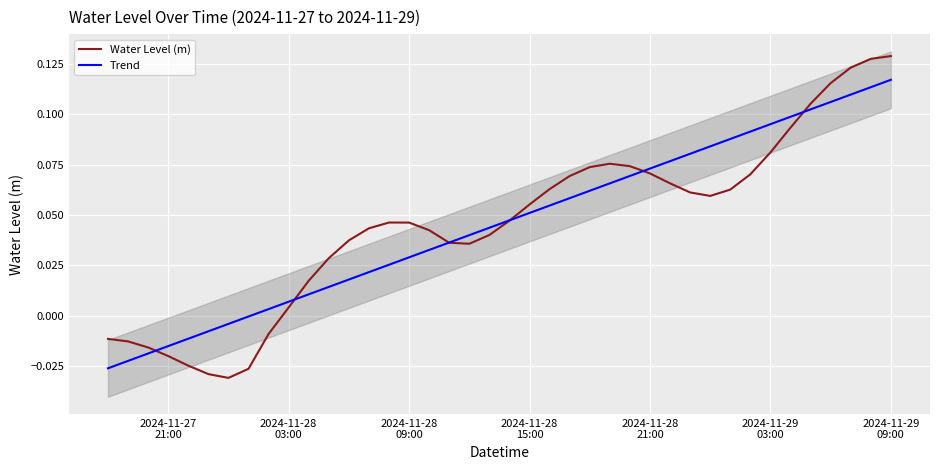

Reading left to right, extract all data points from this chart.

Water Level (m): -0.0	-0.0	-0.0	-0.0	-0.0	-0.0	-0.0	-0.0	-0.0	0.0	0.0	0.0	0.0	0.0	0.0	0.0	0.0	0.0	0.0	0.0	0.0	0.1	0.1	0.1	0.1	0.1	0.1	0.1	0.1	0.1	0.1	0.1	0.1	0.1	0.1	0.1	0.1	0.1	0.1	0.1
Trend: -0.0	-0.0	-0.0	-0.0	-0.0	-0.0	-0.0	-0.0	0.0	0.0	0.0	0.0	0.0	0.0	0.0	0.0	0.0	0.0	0.0	0.0	0.0	0.1	0.1	0.1	0.1	0.1	0.1	0.1	0.1	0.1	0.1	0.1	0.1	0.1	0.1	0.1	0.1	0.1	0.1	0.1